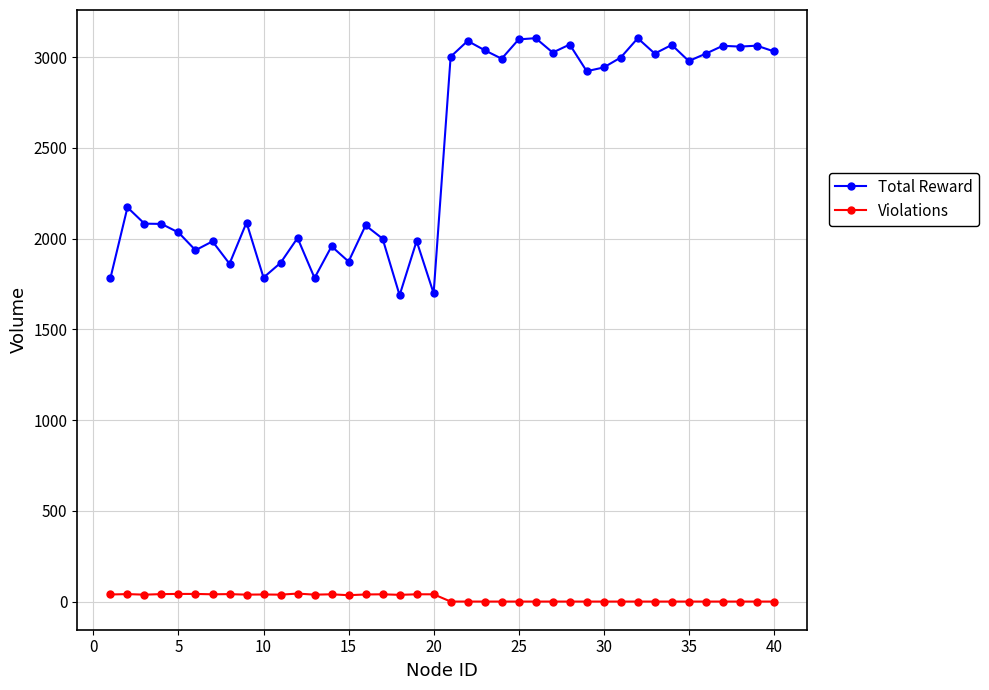

True or false: Total Reward and Violations intersect in this chart.

False